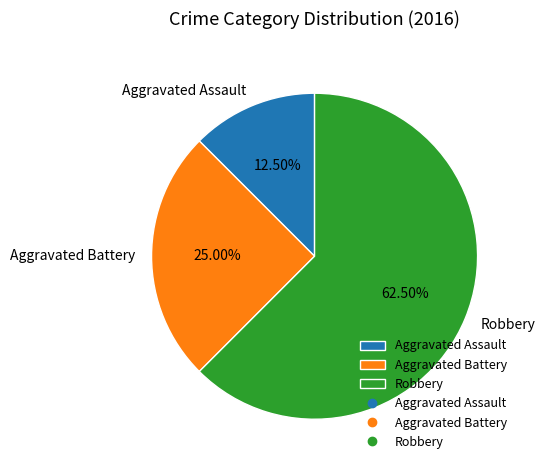

What is the ratio of the value at Aggravated Battery to the value at Aggravated Assault?

2.0